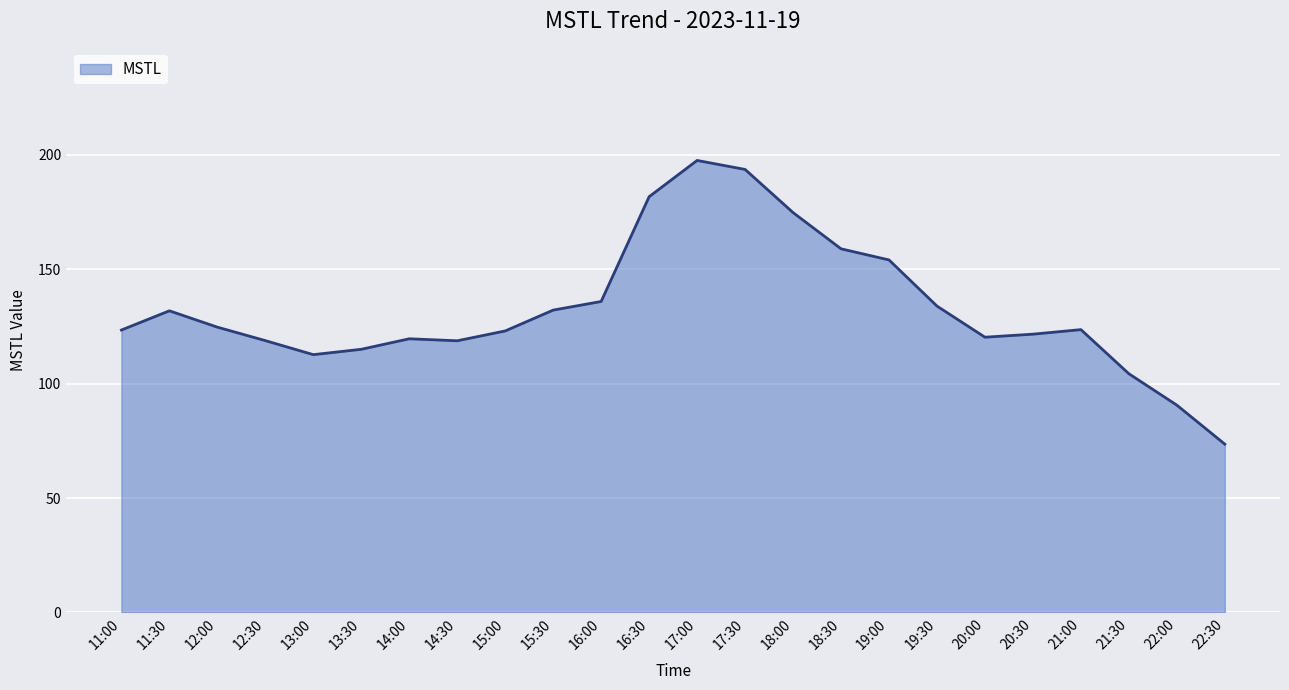

How many lines are shown in the chart?

1